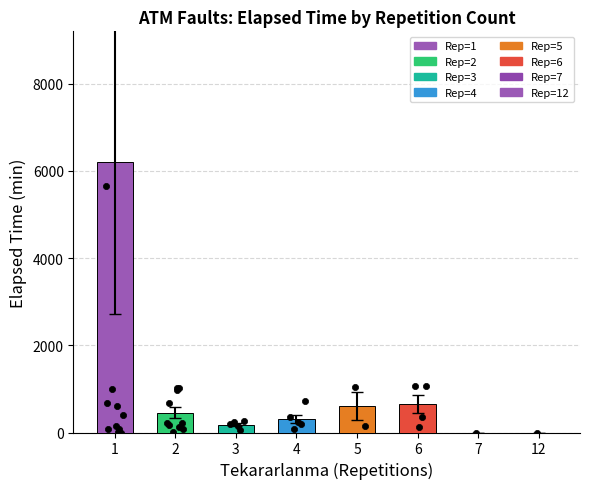

What is the change in value from 2 to 6?

+205.2